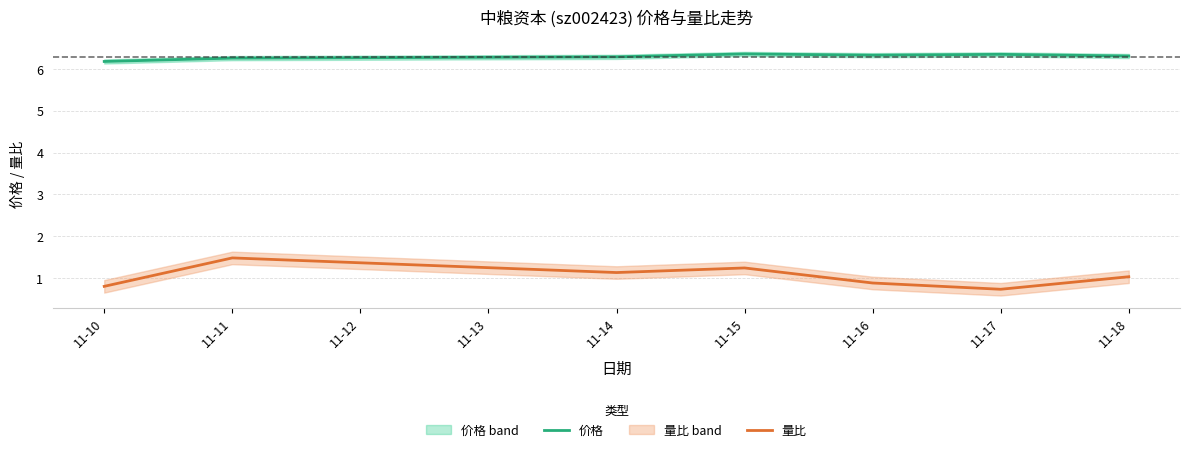

At which label is 量比 closest to 1?

11-18